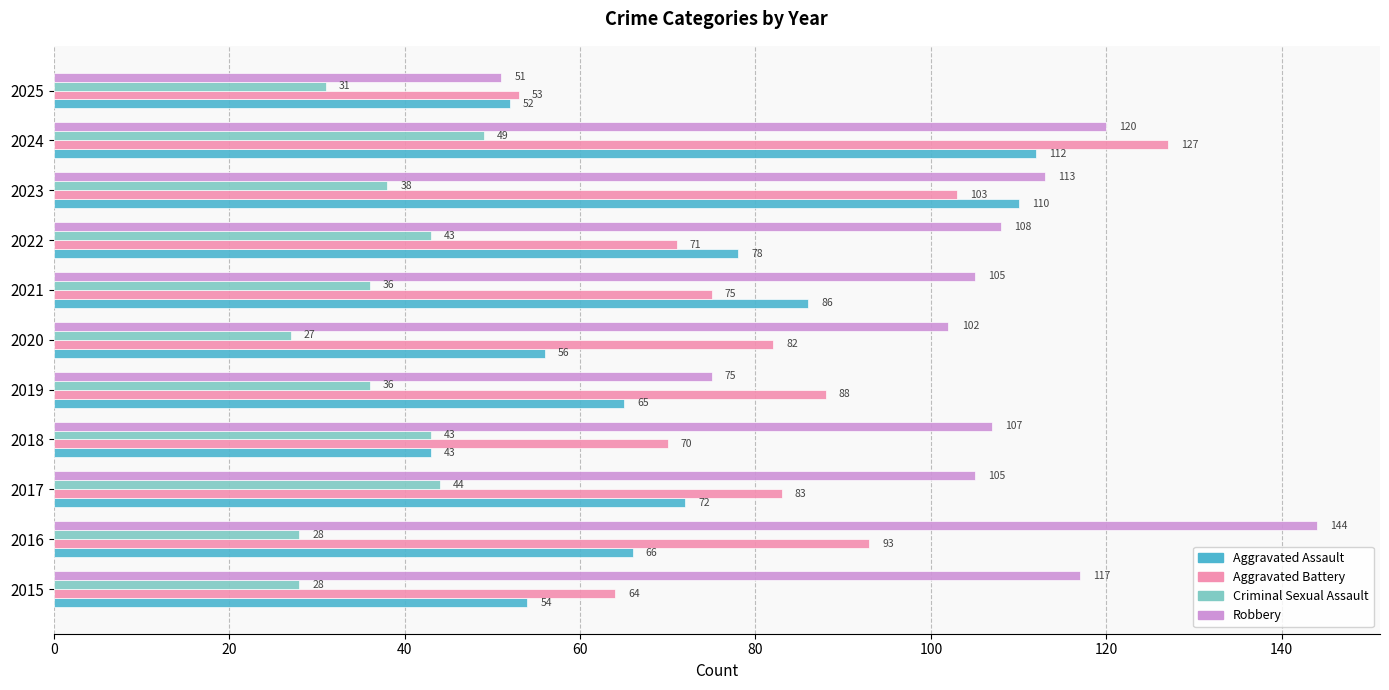

What is the spread (max minus min) of values at 2019?

52